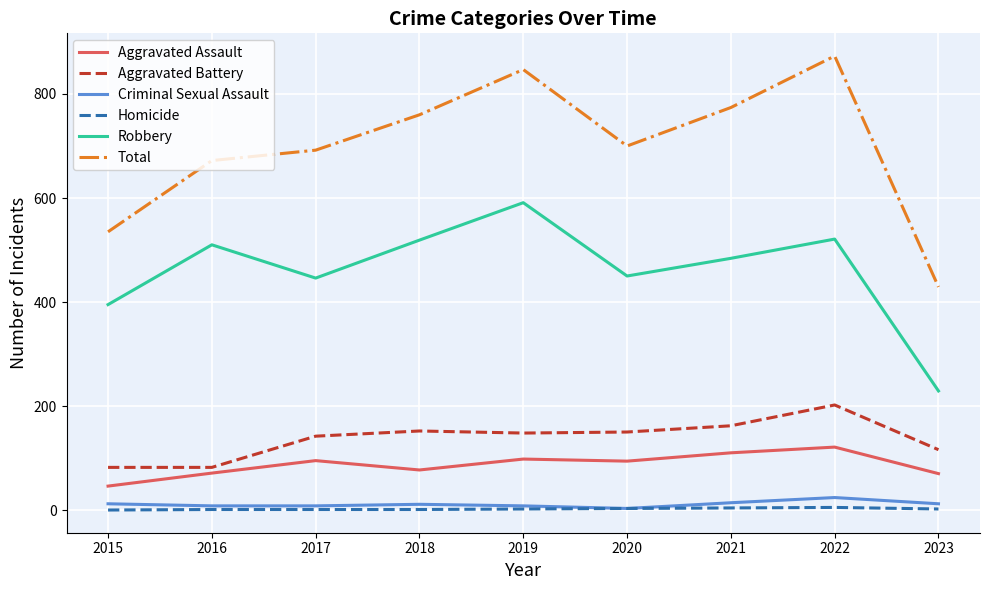

Is this an area chart (filled region under the line)?

No